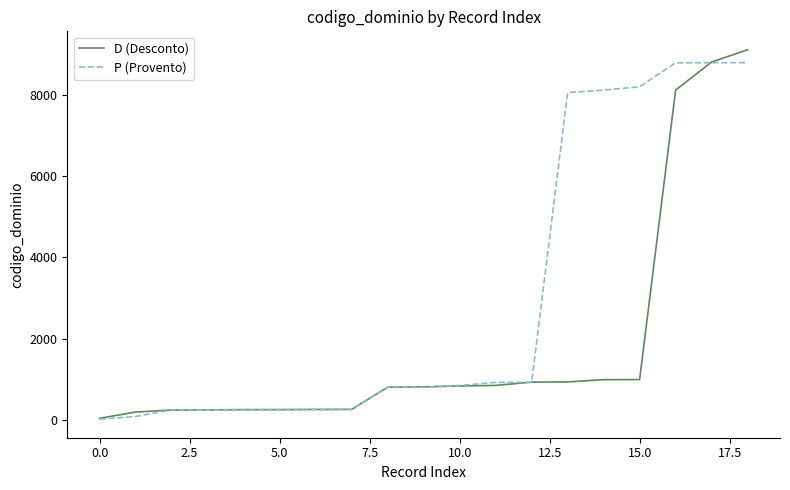

What is the greatest value displayed?

9101